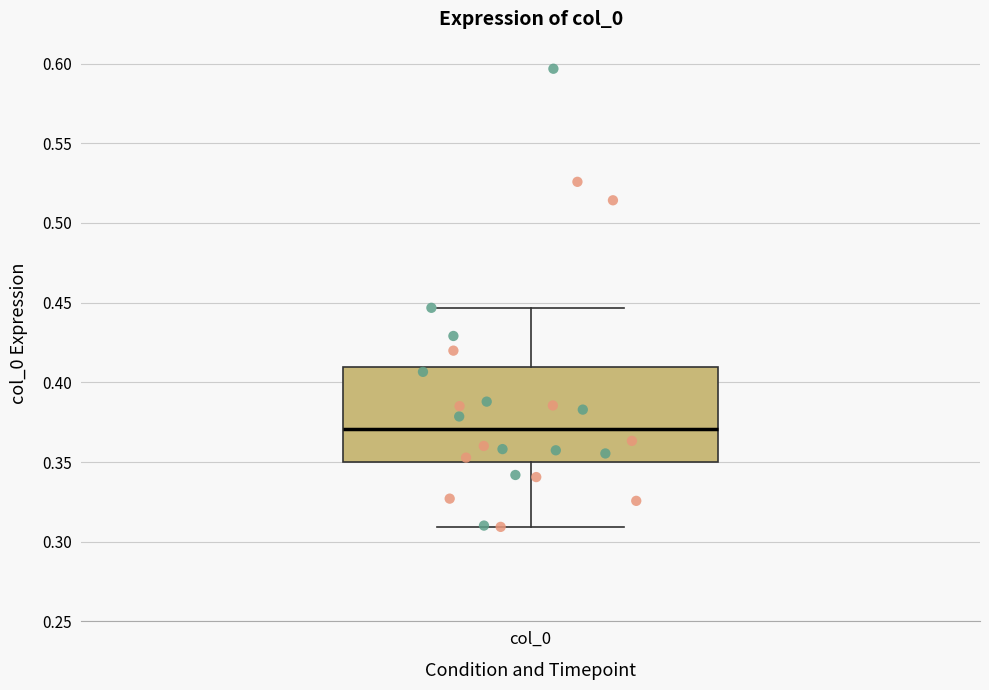

Where is the lower edge of the box for col_0 on the y-axis? The values are not printed on the chart, so give them approximately, as read against the axis.

0.350